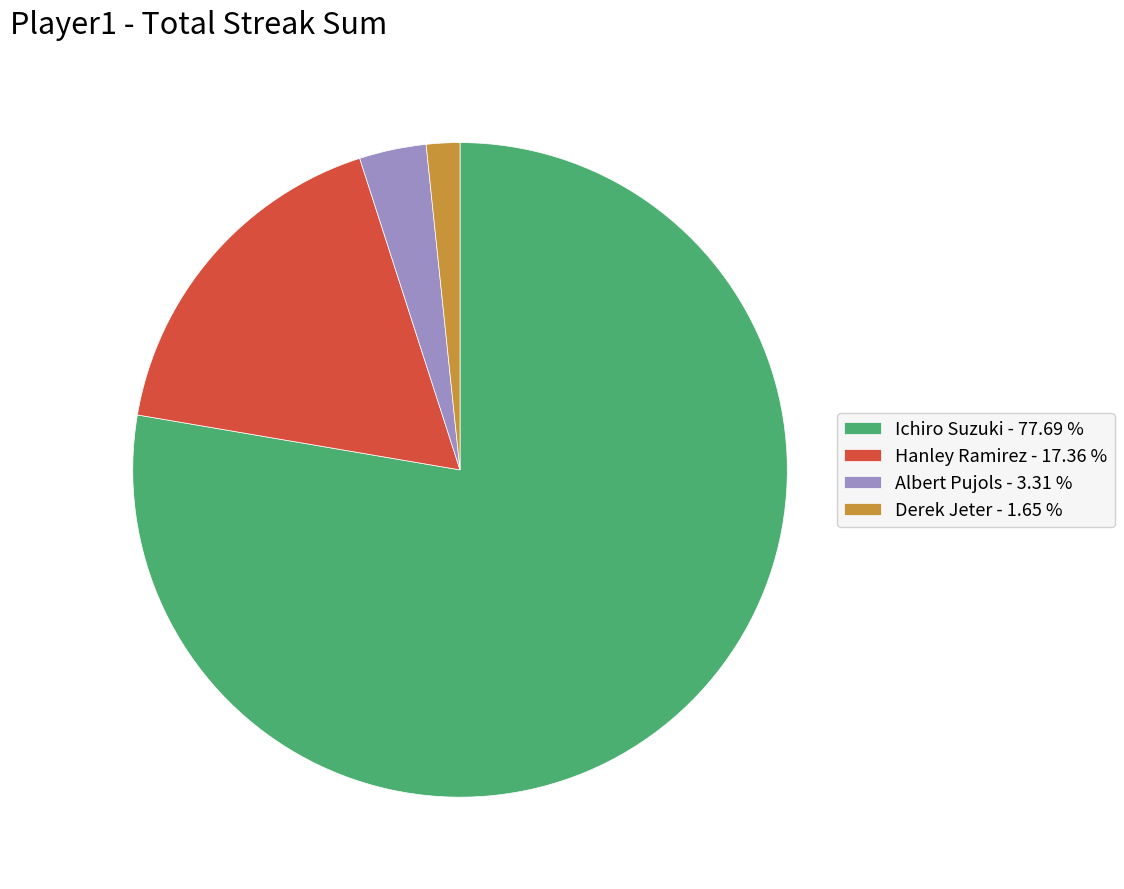

Does Ichiro Suzuki account for over 50% of the chart?

Yes